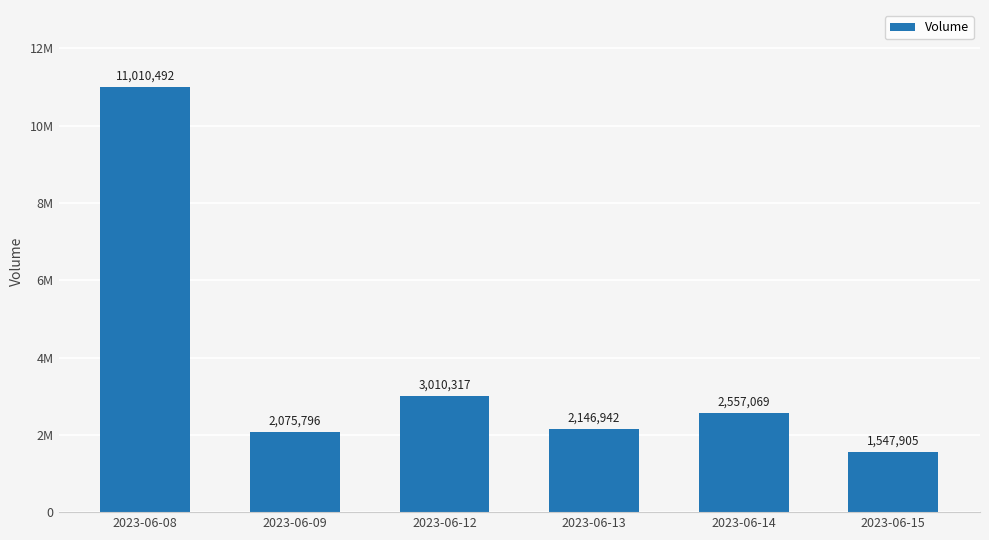

Does the chart contain any negative values?

No